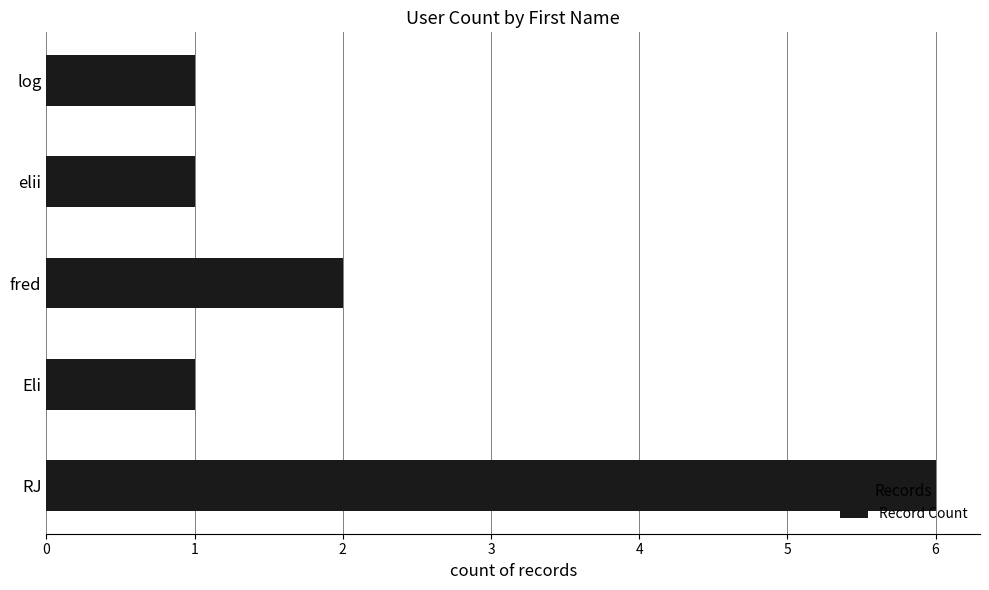

Is it true that the value at RJ is 6?

True